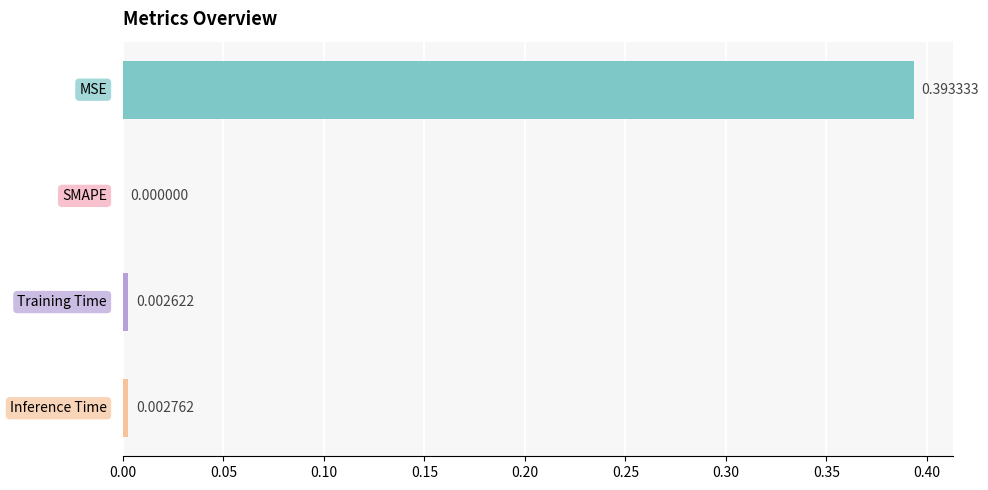

Which label corresponds to the largest value in the chart?

MSE